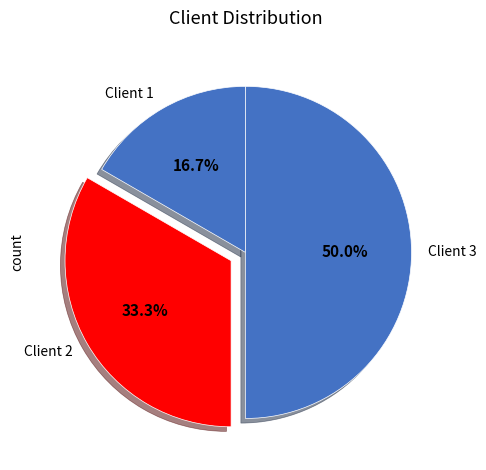

To the nearest percent, what is the difference between the Client 1 and Client 2 slice percentages?

17%